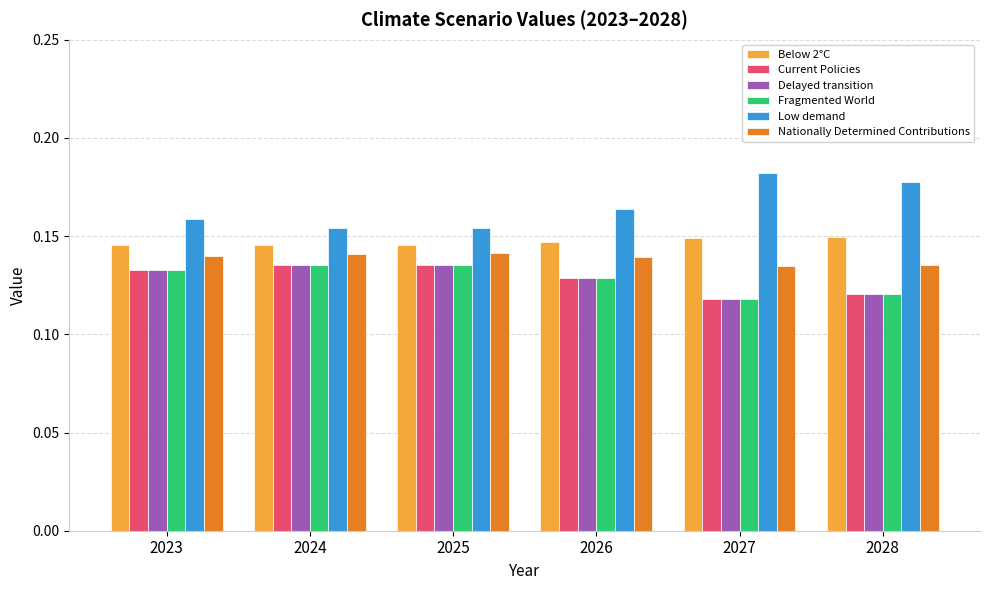

What is the sum of all Below 2°C values?

0.9